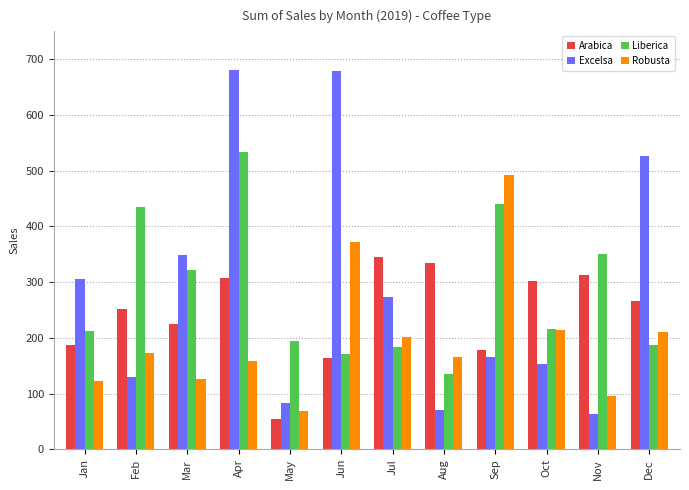

At which label does Arabica reach its minimum?

May